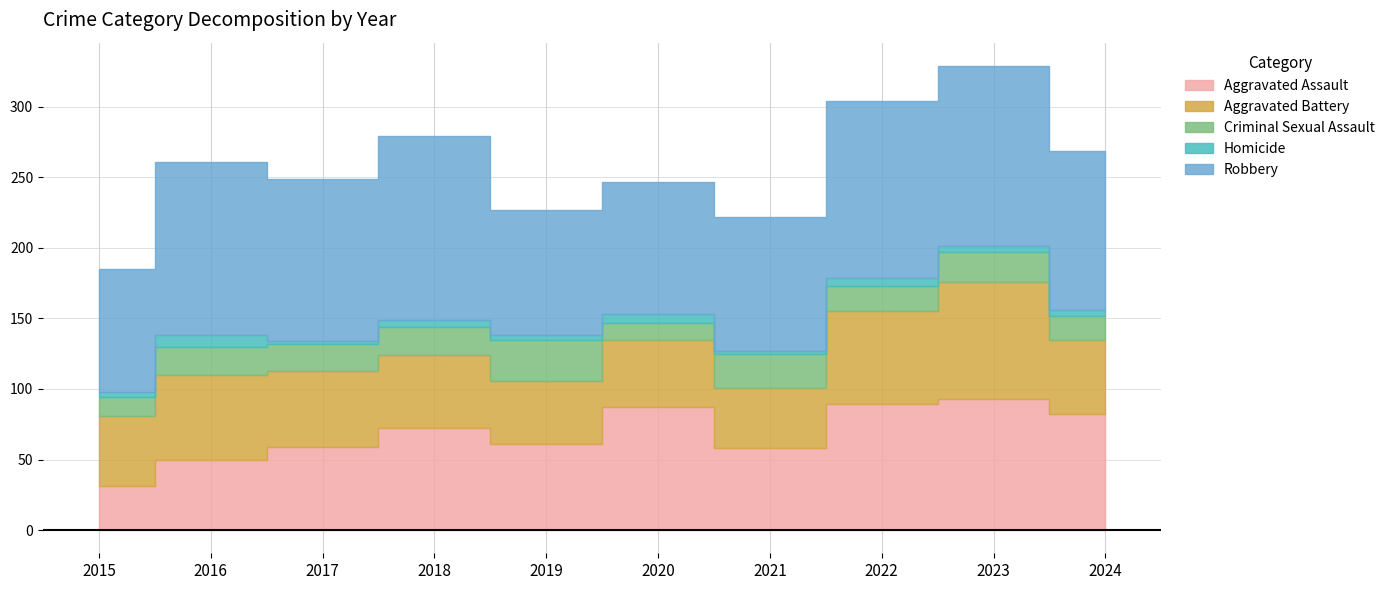

Between 2017 and 2022, which is larger?

2022